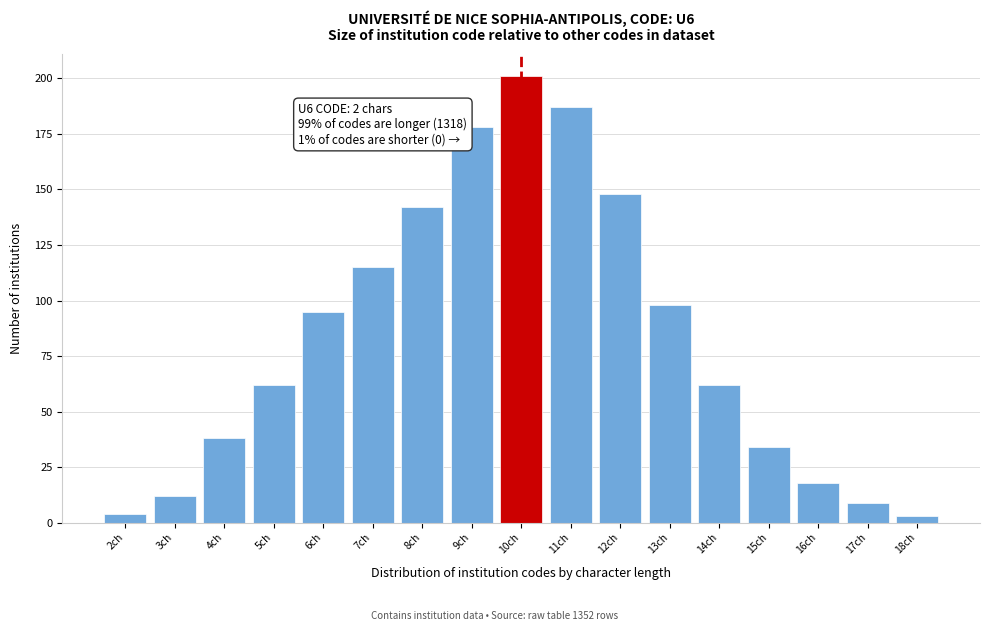

Reading left to right, what are all the values shown in this chart?

2ch=4	3ch=12	4ch=38	5ch=62	6ch=95	7ch=115	8ch=142	9ch=178	10ch=201	11ch=187	12ch=148	13ch=98	14ch=62	15ch=34	16ch=18	17ch=9	18ch=3